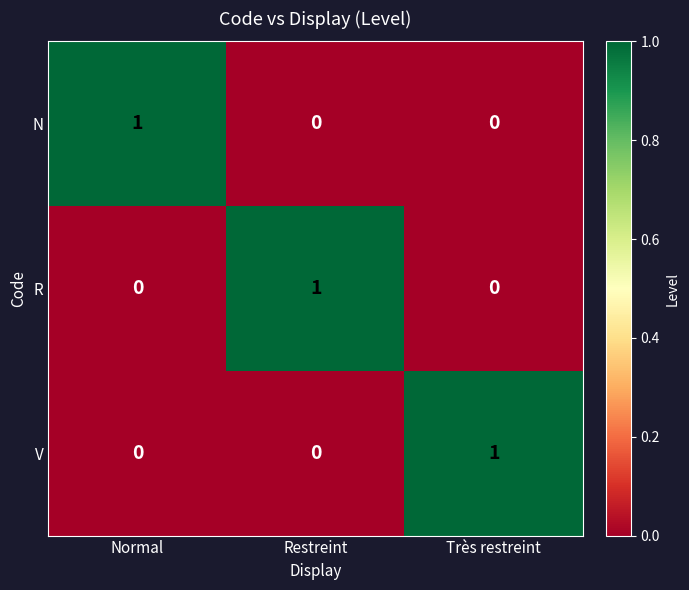

At which label does V reach its peak?

Très restreint